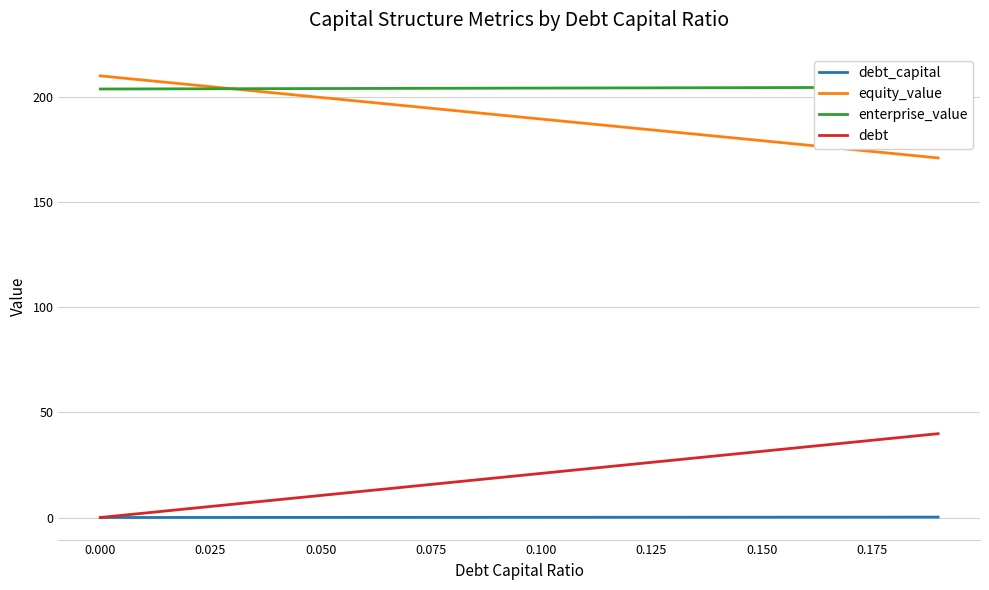

True or false: debt and equity_value intersect in this chart.

False